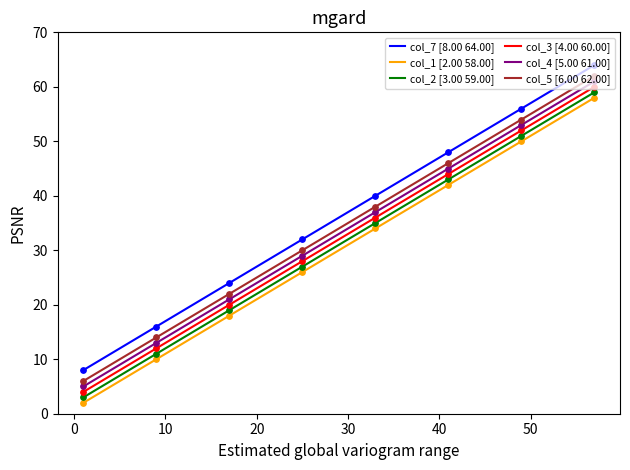

What is the total value across all series at 9?

76